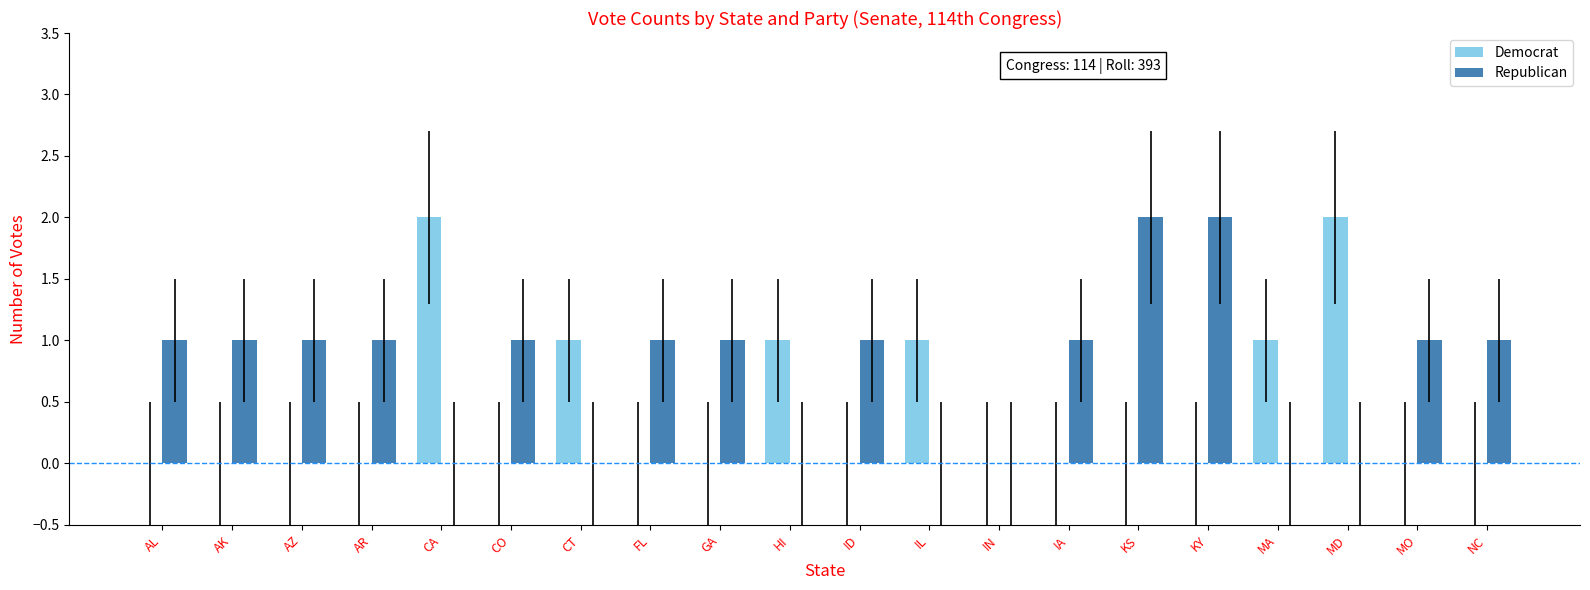

The value of Republican at HI is 1. True or false?

False